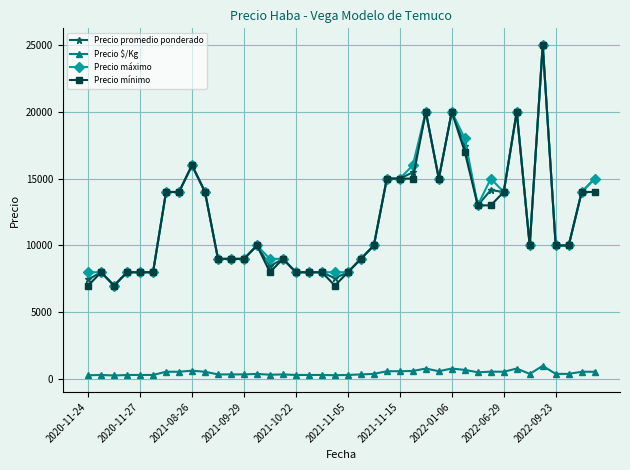

What is the maximum value shown in the chart?

25000